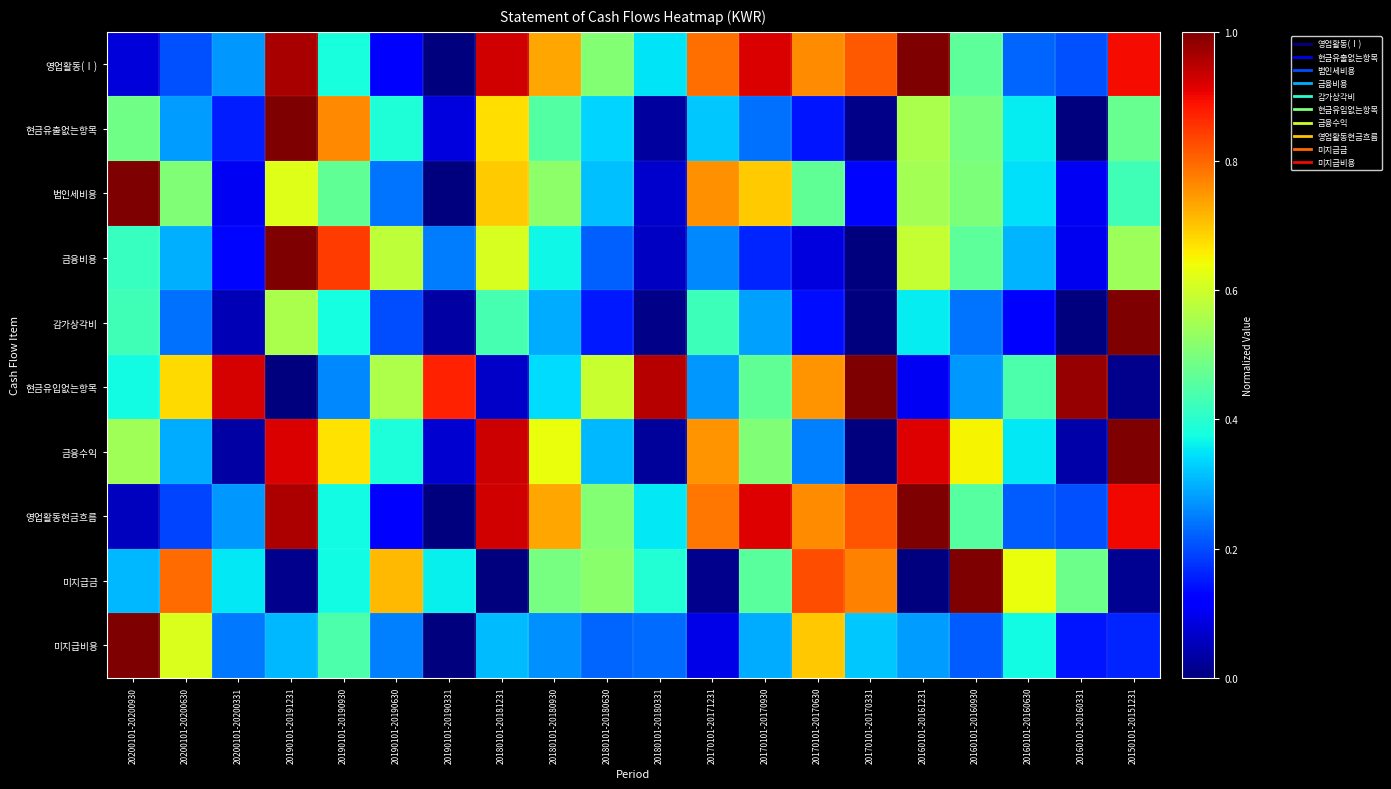

Which category has the highest value across all series?

20160101-20161231